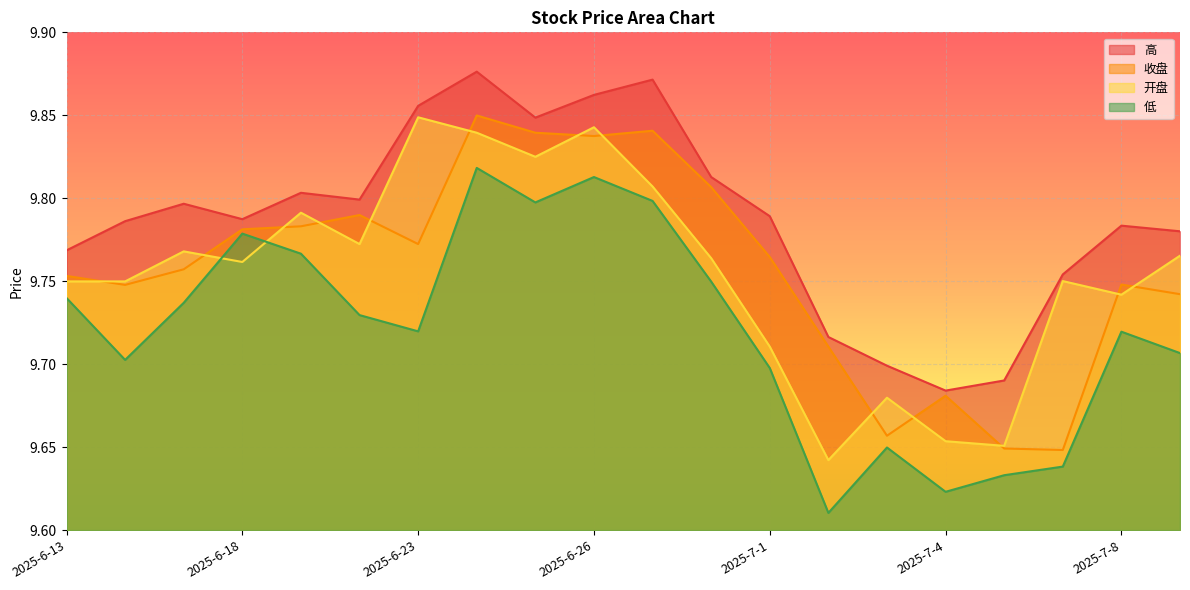

Between 2025-7-2 and 2025-6-23, which series saw the biggest shift?

开盘